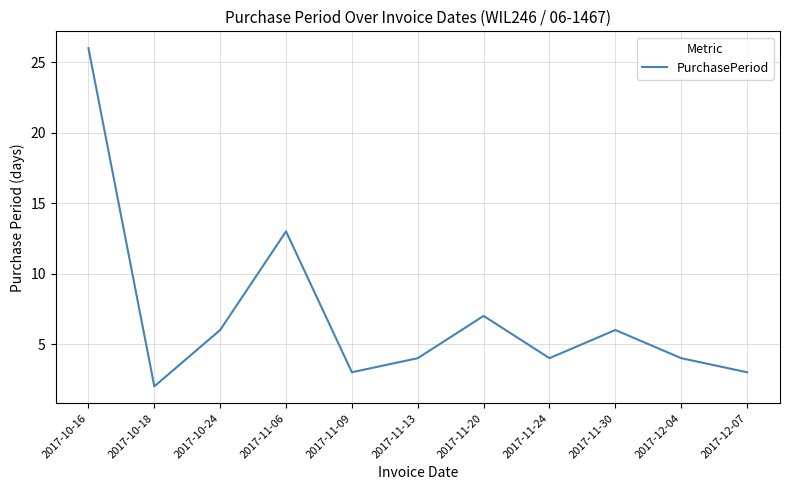

Reading right to left, transcribe all the data shown in this chart.

3	4	6	4	7	4	3	13	6	2	26